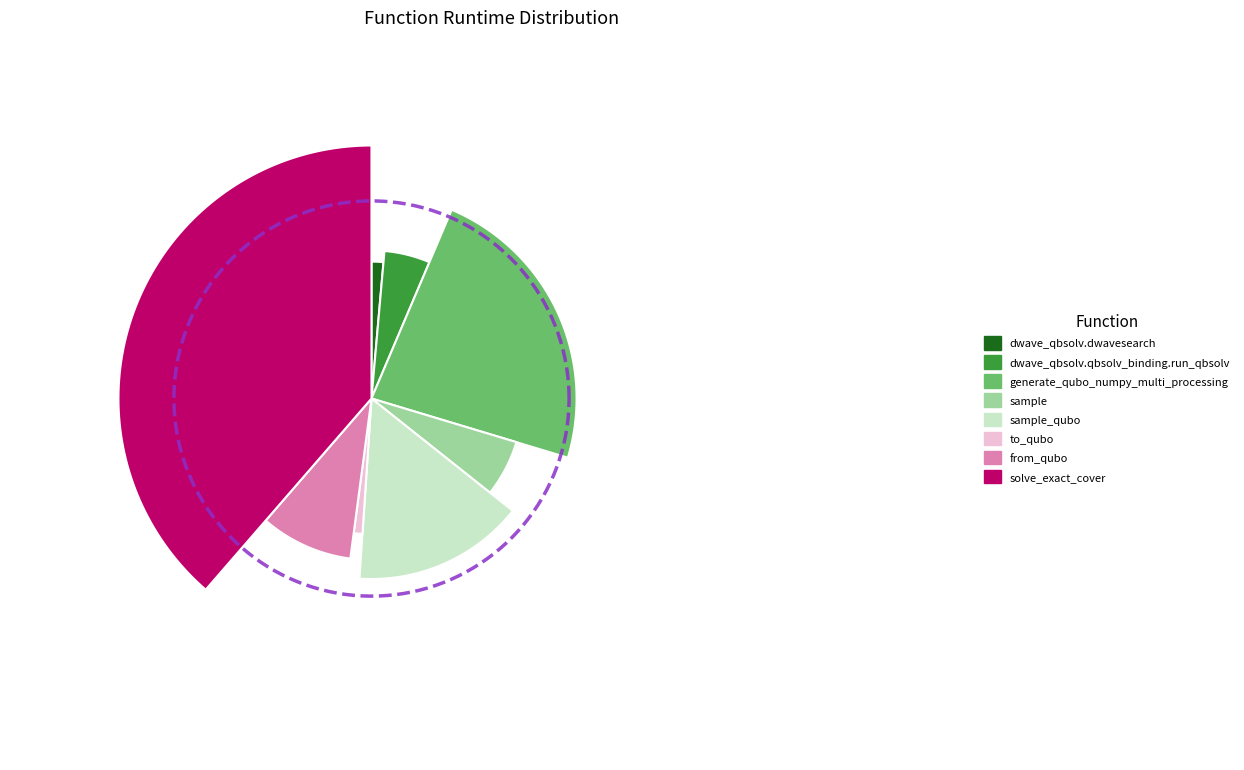

Does from_qubo account for over 50% of the chart?

No